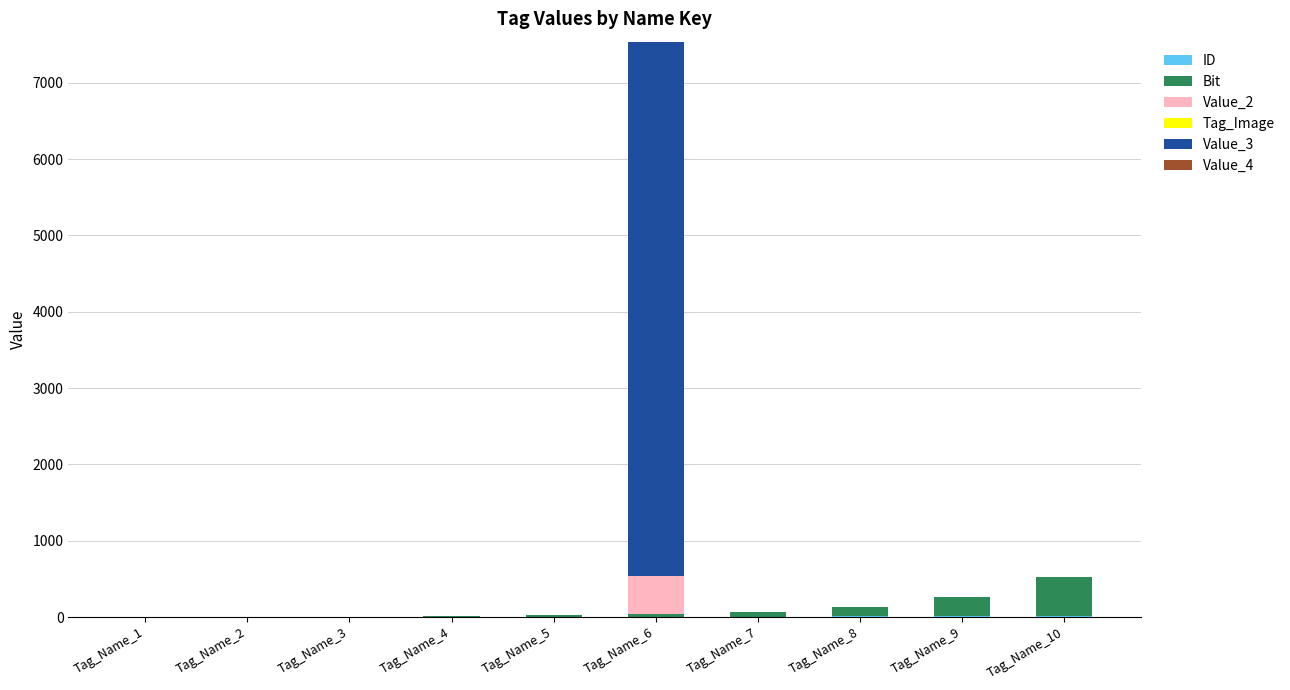

At which category is the sum across all series the highest?

Tag_Name_6